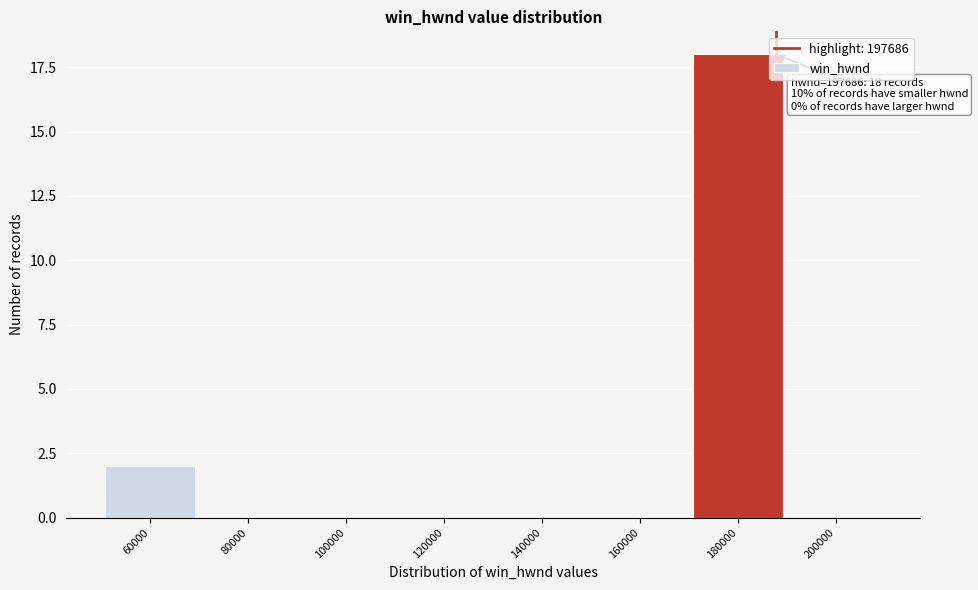

Reading left to right, transcribe all the data shown in this chart.

60000=2	80000=0	100000=0	120000=0	140000=0	160000=0	180000=18	200000=0